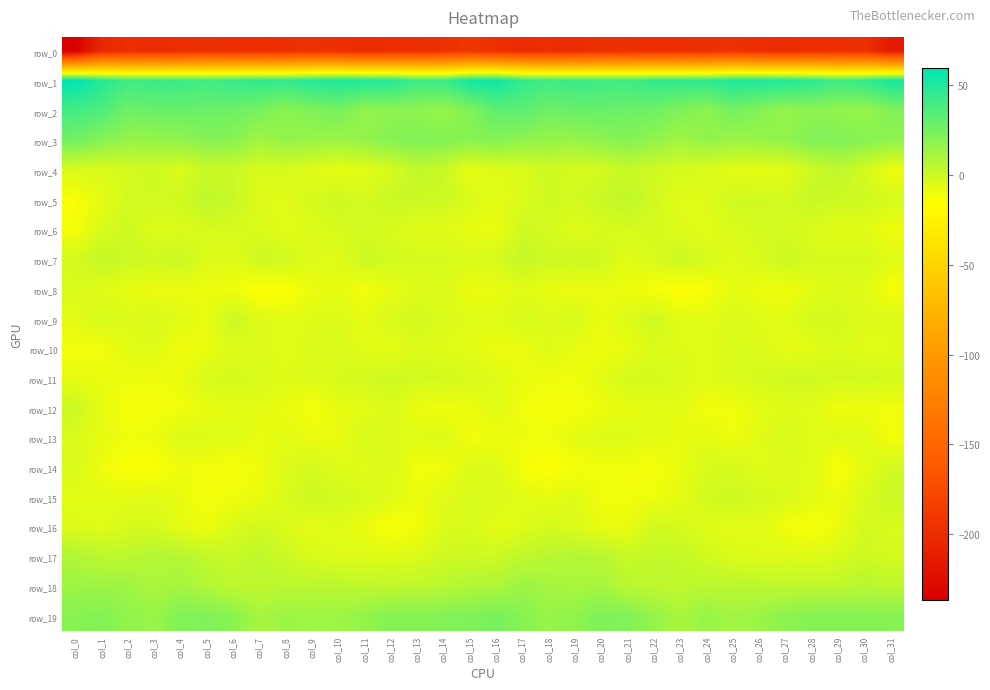

Reading left to right, list all the values displayed in this chart.

row_0: -236.5	-203.5	-197.9	-199.9	-198.0	-195.6	-198.0	-197.2	-196.6	-194.9	-196.8	-199.9	-198.1	-196.9	-196.0	-191.1	-196.3	-199.9	-198.0	-200.5	-196.1	-196.5	-197.9	-196.8	-196.0	-195.2	-198.0	-200.0	-196.9	-197.2	-195.8	-213.5
row_1: 59.6	48.6	40.6	42.4	41.7	39.9	43.3	45.5	44.7	49.0	51.0	50.1	48.5	41.6	42.3	53.4	55.5	44.4	40.7	42.6	40.8	40.4	45.1	44.9	45.9	50.4	50.6	49.7	46.7	40.5	44.2	52.4
row_2: 39.7	36.3	27.5	28.9	29.3	28.4	27.4	24.4	19.1	22.1	24.5	16.4	18.4	17.8	15.1	21.3	31.7	32.4	27.1	29.3	29.1	27.8	27.0	22.2	18.5	25.2	20.9	16.1	18.9	16.8	15.3	21.6
row_3: 26.3	20.4	15.5	15.4	16.7	20.0	19.6	12.2	16.1	14.8	13.9	16.1	20.3	22.2	20.8	19.6	20.7	17.4	15.6	15.3	18.2	20.7	16.7	12.4	16.8	13.9	15.1	16.7	21.5	22.0	20.2	17.8
row_4: -3.4	-4.3	-2.3	-0.6	-4.1	1.0	0.6	-3.2	-3.1	-5.5	-8.2	-6.4	-2.7	3.1	1.2	-7.8	-5.1	-4.3	-0.5	-2.9	-2.2	1.6	-1.0	-3.0	-4.1	-6.6	-7.5	-6.1	-0.4	4.2	-2.3	-9.2
row_5: -12.4	-6.9	-1.7	-1.3	-1.0	3.8	1.2	-4.8	-5.9	-2.5	-0.2	-2.1	1.1	0.3	-0.3	-3.9	-7.0	-4.2	-0.7	-2.1	1.3	3.7	-1.4	-5.8	-5.2	-1.0	-0.9	-1.9	1.5	0.1	-0.8	-2.9
row_6: -11.5	-3.4	-0.8	-4.7	-4.2	-3.1	-2.7	-3.5	-6.5	-4.8	-2.8	-1.8	-3.2	-5.7	-5.5	-7.7	-8.6	-0.6	-2.1	-5.3	-3.4	-3.1	-2.5	-4.8	-6.5	-3.9	-2.3	-2.2	-4.1	-6.2	-5.6	-9.8
row_7: -2.2	2.2	0.4	-1.1	0.4	-4.7	-5.1	-0.4	-1.1	-5.2	-5.4	-0.0	-1.9	-2.6	-2.5	-4.4	-2.7	2.3	-0.4	-0.5	-0.8	-6.2	-3.3	0.3	-2.8	-6.1	-3.2	0.2	-2.7	-2.6	-2.6	-5.7
row_8: -3.8	-5.4	-7.4	-8.9	-8.5	-9.0	-9.9	-13.9	-13.4	-8.5	-7.4	-10.4	-7.9	-5.2	-4.4	-8.6	-8.0	-5.9	-8.1	-8.9	-8.6	-9.2	-11.6	-14.3	-12.0	-6.8	-9.0	-9.7	-6.7	-4.3	-5.8	-11.4
row_9: -6.7	-3.1	-4.9	-3.2	-5.9	-7.9	0.4	-4.9	-6.4	-5.4	-4.5	-7.5	-3.4	-1.7	-4.0	-5.9	-6.2	-2.9	-5.1	-2.8	-8.2	-4.7	-0.9	-6.0	-6.6	-3.9	-5.9	-6.5	-2.2	-2.2	-4.5	-4.6
row_10: -10.3	-10.2	-6.3	-5.5	-9.9	-8.6	-4.7	-4.8	-5.7	-4.4	-3.5	-6.6	-7.5	-4.1	-5.6	-6.7	-8.6	-8.7	-5.0	-7.9	-9.7	-7.7	-3.8	-5.2	-6.0	-3.6	-4.0	-7.5	-6.6	-3.6	-6.1	-5.4
row_11: -7.5	-8.2	-9.1	-9.4	-8.5	-3.5	-2.3	-3.6	-5.3	-4.7	-3.0	-1.8	-0.5	-1.5	-2.1	-3.2	-5.6	-8.3	-9.2	-9.9	-6.4	-2.5	-2.6	-4.0	-5.8	-4.3	-2.4	-1.0	-0.9	-1.9	-1.6	-2.5
row_12: 0.3	-7.3	-11.6	-11.7	-10.1	-7.9	-7.1	-6.6	-8.4	-11.1	-7.5	-6.6	-4.1	-8.6	-10.0	-8.9	-5.7	-9.9	-11.9	-11.3	-9.0	-7.5	-6.9	-6.5	-10.3	-10.0	-7.1	-5.3	-5.5	-10.1	-9.0	-10.2
row_13: -4.0	-7.1	-9.7	-8.5	-4.8	-5.1	-5.5	-8.1	-6.4	-8.5	-8.2	-3.1	-5.2	-5.6	-4.5	-10.1	-9.3	-9.0	-9.6	-6.5	-5.0	-4.9	-6.6	-7.7	-6.6	-9.6	-6.0	-3.1	-6.1	-5.0	-5.8	-10.5
row_14: -3.8	-9.3	-13.4	-13.2	-9.4	-10.2	-11.7	-9.2	-4.9	-1.9	-5.0	-5.7	-4.3	-10.5	-10.1	-4.6	-5.0	-11.3	-14.2	-11.3	-9.7	-10.5	-11.2	-7.8	-3.4	-2.4	-5.7	-5.0	-5.5	-12.4	-6.8	-1.5
row_15: -6.6	-6.5	-6.6	-5.8	-8.0	-11.2	-9.8	-8.3	-3.4	-0.5	-1.5	-2.9	-5.5	-8.9	-5.9	-3.4	-4.0	-6.0	-7.2	-5.2	-10.1	-10.5	-9.3	-7.0	-1.5	-0.4	-2.1	-3.4	-6.6	-9.0	-3.4	0.3
row_16: -4.4	-6.1	-2.7	-2.8	-6.8	-9.1	-3.7	-1.1	-4.2	-7.3	-5.9	-8.5	-12.5	-10.5	-4.1	-3.1	-7.1	-5.1	-2.2	-4.5	-7.9	-7.9	-1.5	-2.5	-5.5	-6.8	-6.1	-10.3	-12.1	-8.8	-1.9	-3.2
row_17: 8.3	4.9	4.9	7.4	6.7	2.8	1.3	4.1	0.2	-3.3	-5.1	-4.7	-5.6	-3.9	-0.7	-0.2	0.3	4.0	5.9	7.1	5.9	1.3	2.8	2.7	-1.3	-4.1	-5.0	-4.2	-5.5	-2.9	-0.4	-2.3
row_18: 13.8	13.9	13.5	9.9	11.9	8.1	4.3	4.2	5.1	5.4	5.0	4.3	4.0	4.2	5.7	8.4	9.3	13.9	11.8	10.3	11.6	5.7	4.3	3.8	5.7	4.9	4.9	4.2	4.3	4.0	6.4	4.8
row_19: 19.8	21.4	17.0	14.8	21.4	22.2	19.2	11.2	14.1	13.6	13.7	16.1	20.9	20.3	21.3	21.9	24.7	20.0	15.2	17.3	22.4	21.6	15.9	10.7	15.3	12.5	14.4	18.3	20.8	20.7	20.4	20.3